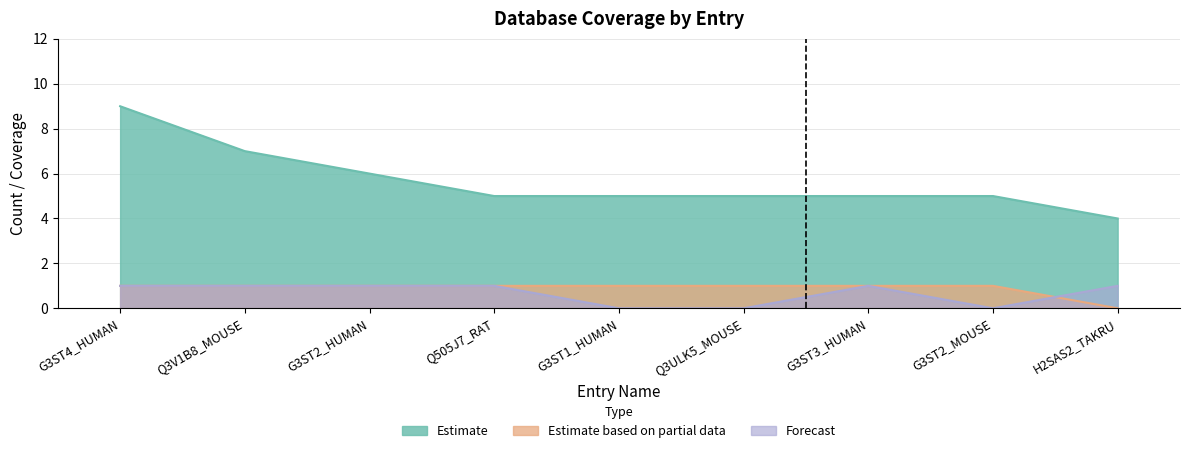

What is the value of the Db_count point at the 9th from the left?

4